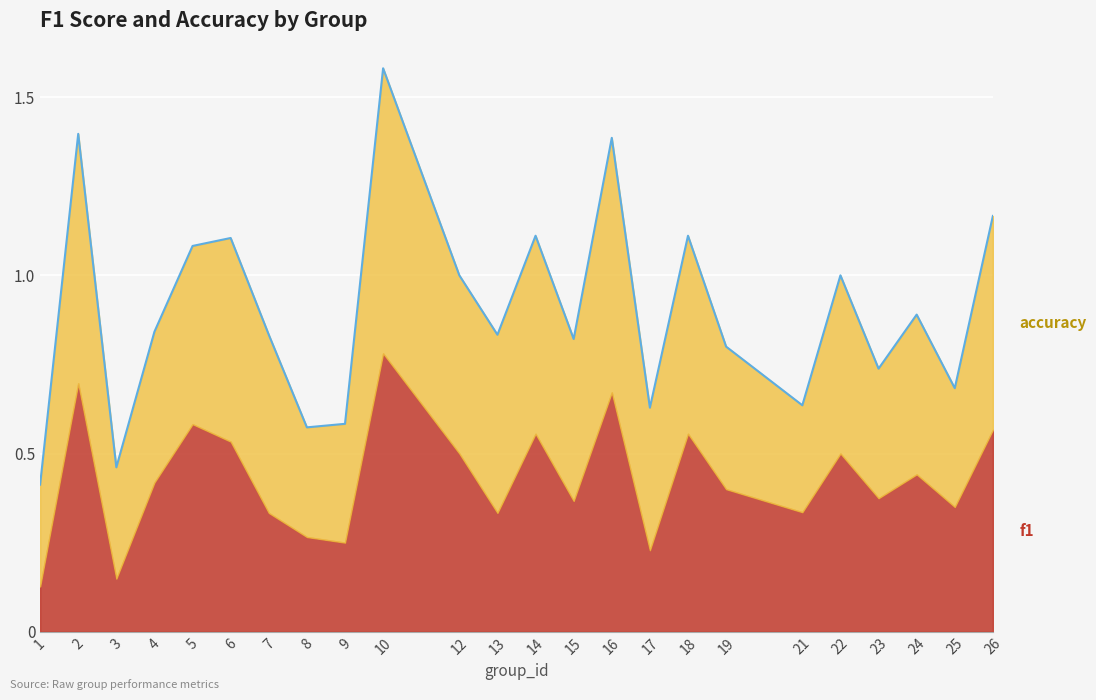

Does the chart display data point markers on the line(s)?

No